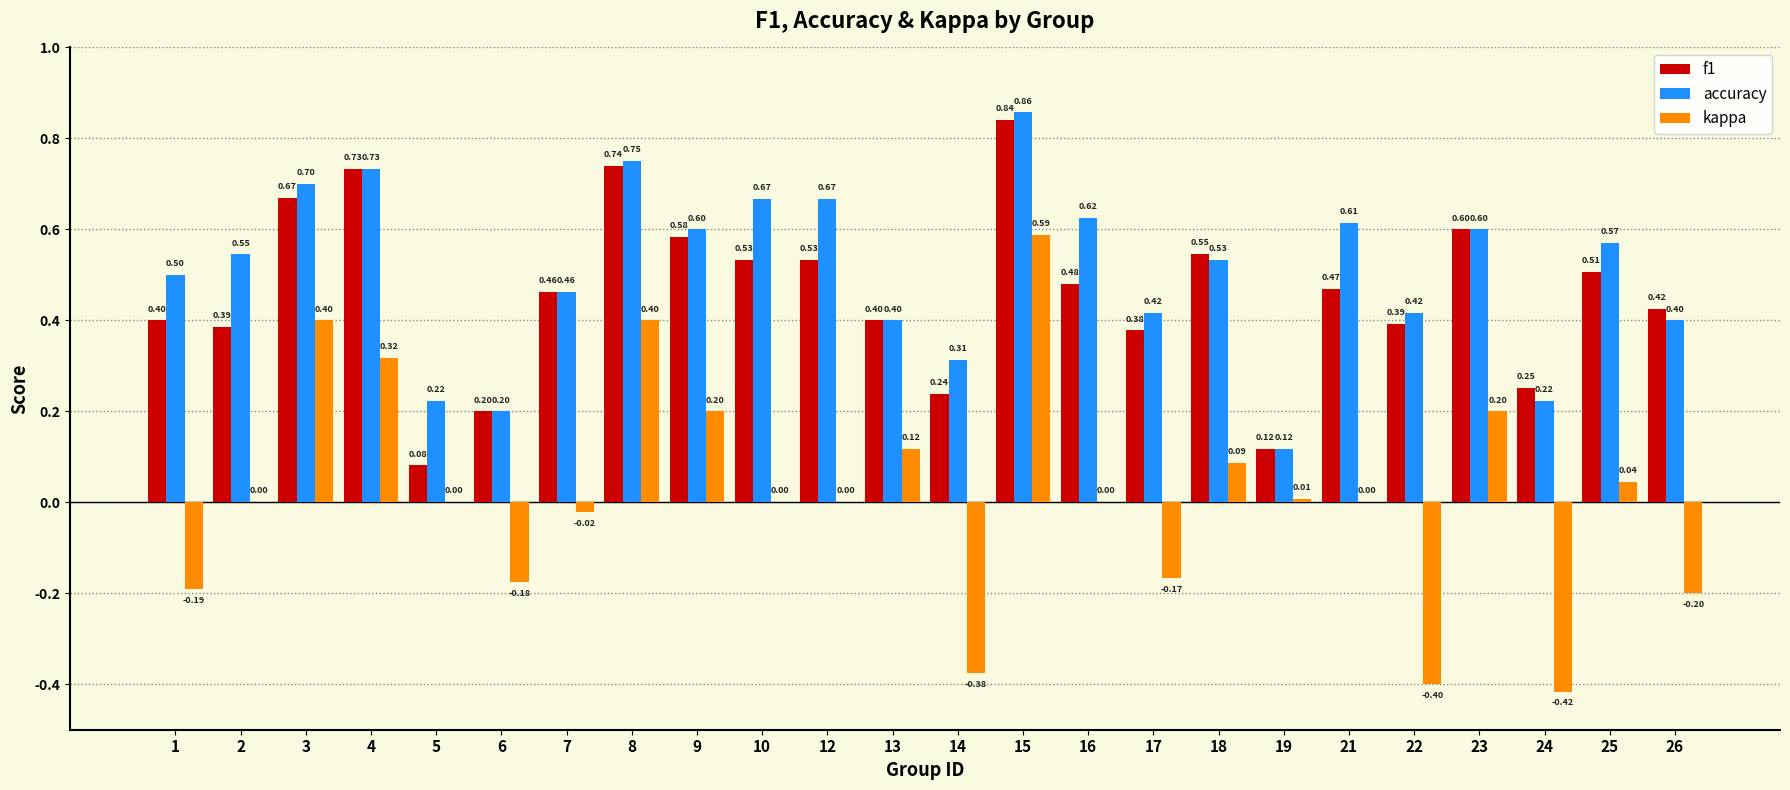

Which series has the largest range (max minus min)?

kappa